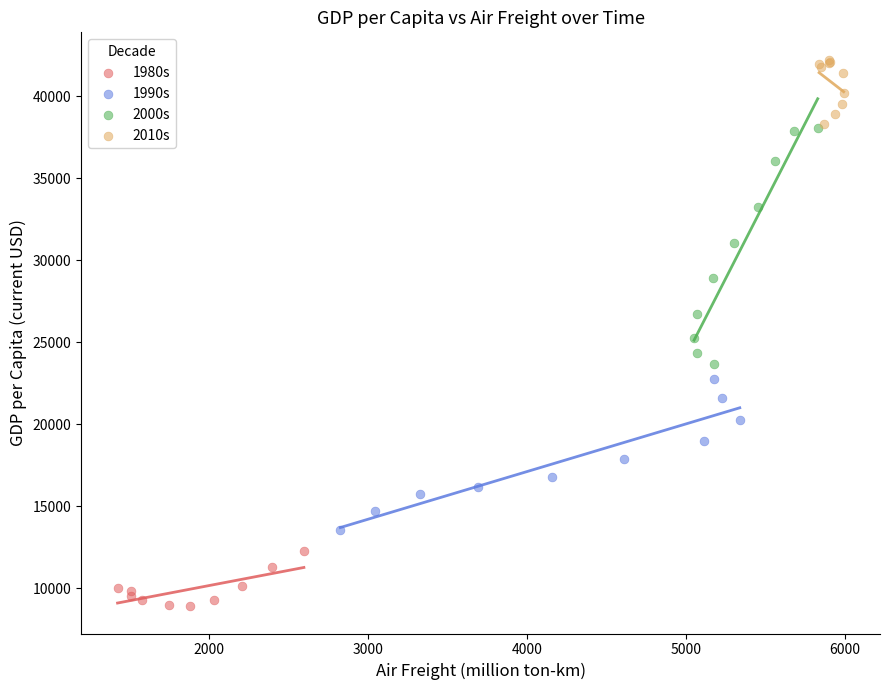

What are all the series names shown in the legend?

1980s, 1990s, 2000s, 2010s